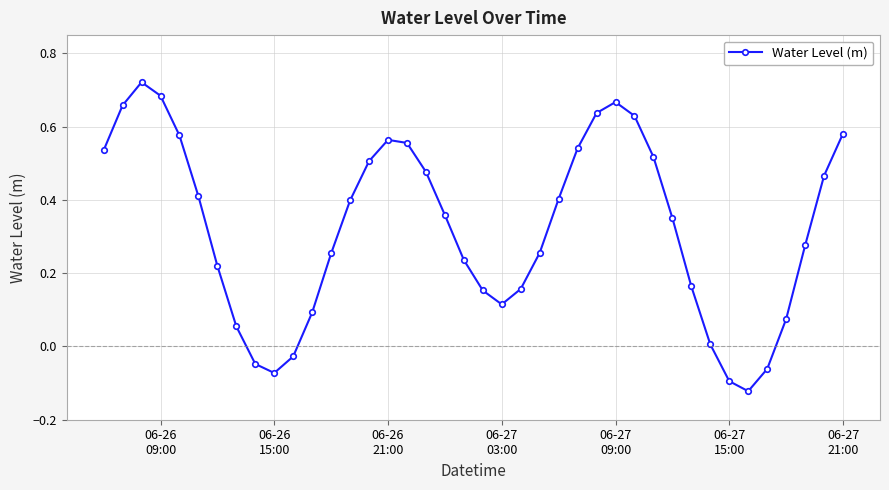

What is the difference between the maximum and minimum values?

0.8